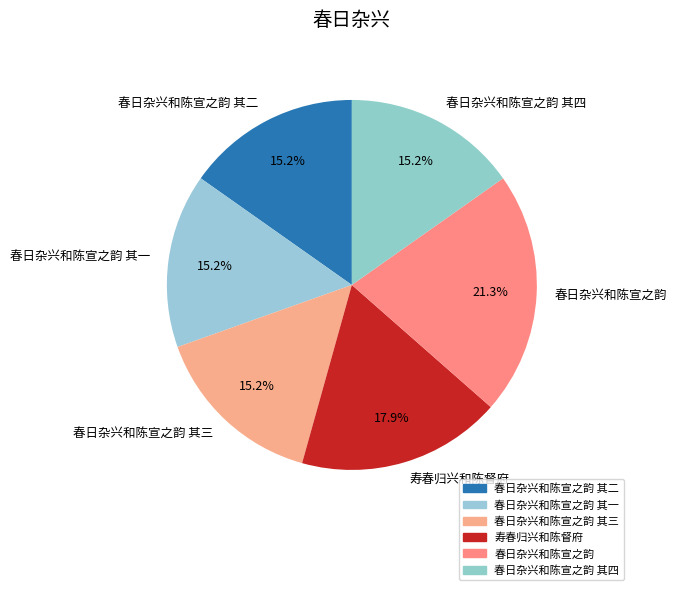

Approximately how many times larger is the value at 春日杂兴和陈宣之韵 其二 compared to 春日杂兴和陈宣之韵?

0.7